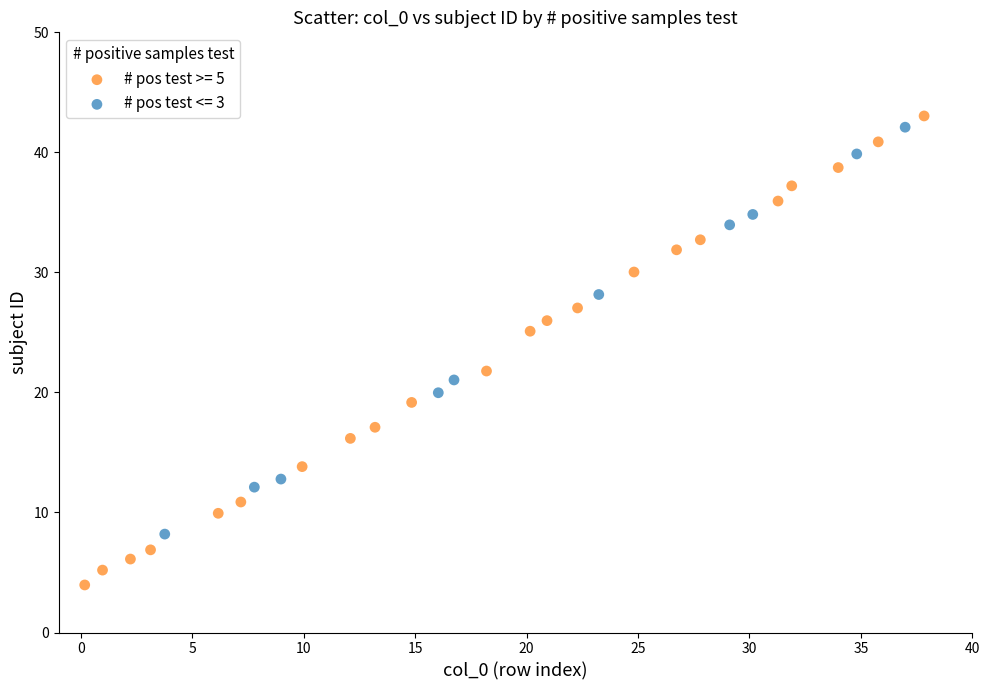

Which series has the largest Y range (max minus min)?

# pos test >= 5